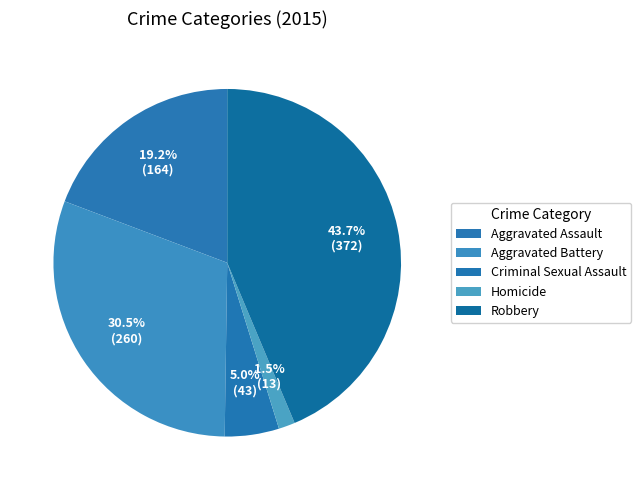

To the nearest percent, what is the difference between the largest and smallest slice percentages?

42%